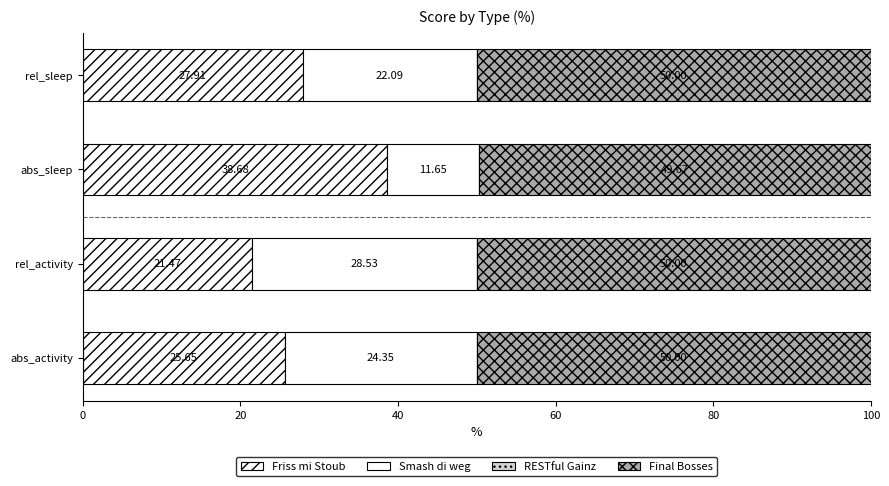

At which label does Friss mi Stoub reach its minimum?

rel_activity